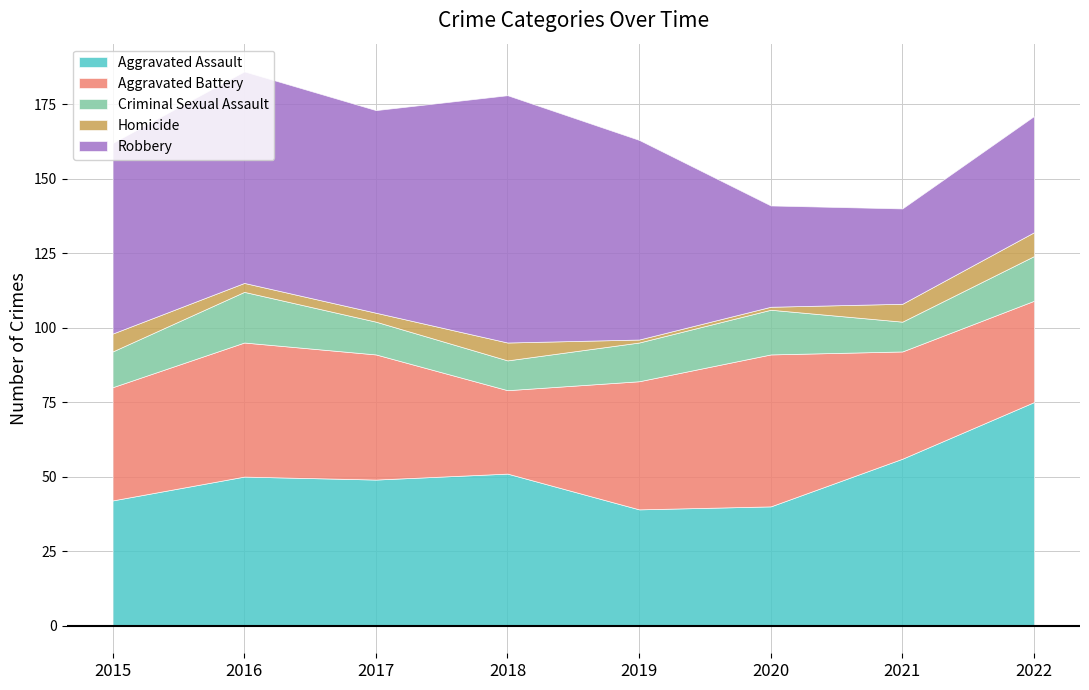

What is the smallest value displayed?

1